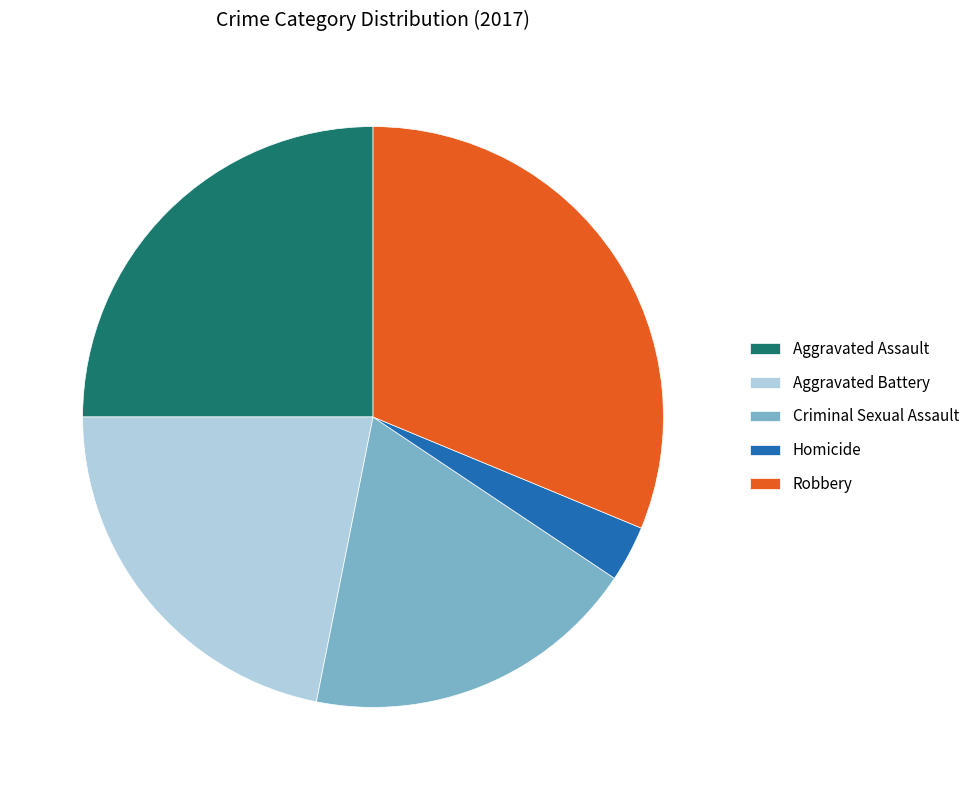

True or false: Aggravated Battery accounts for 13% of the total.

False